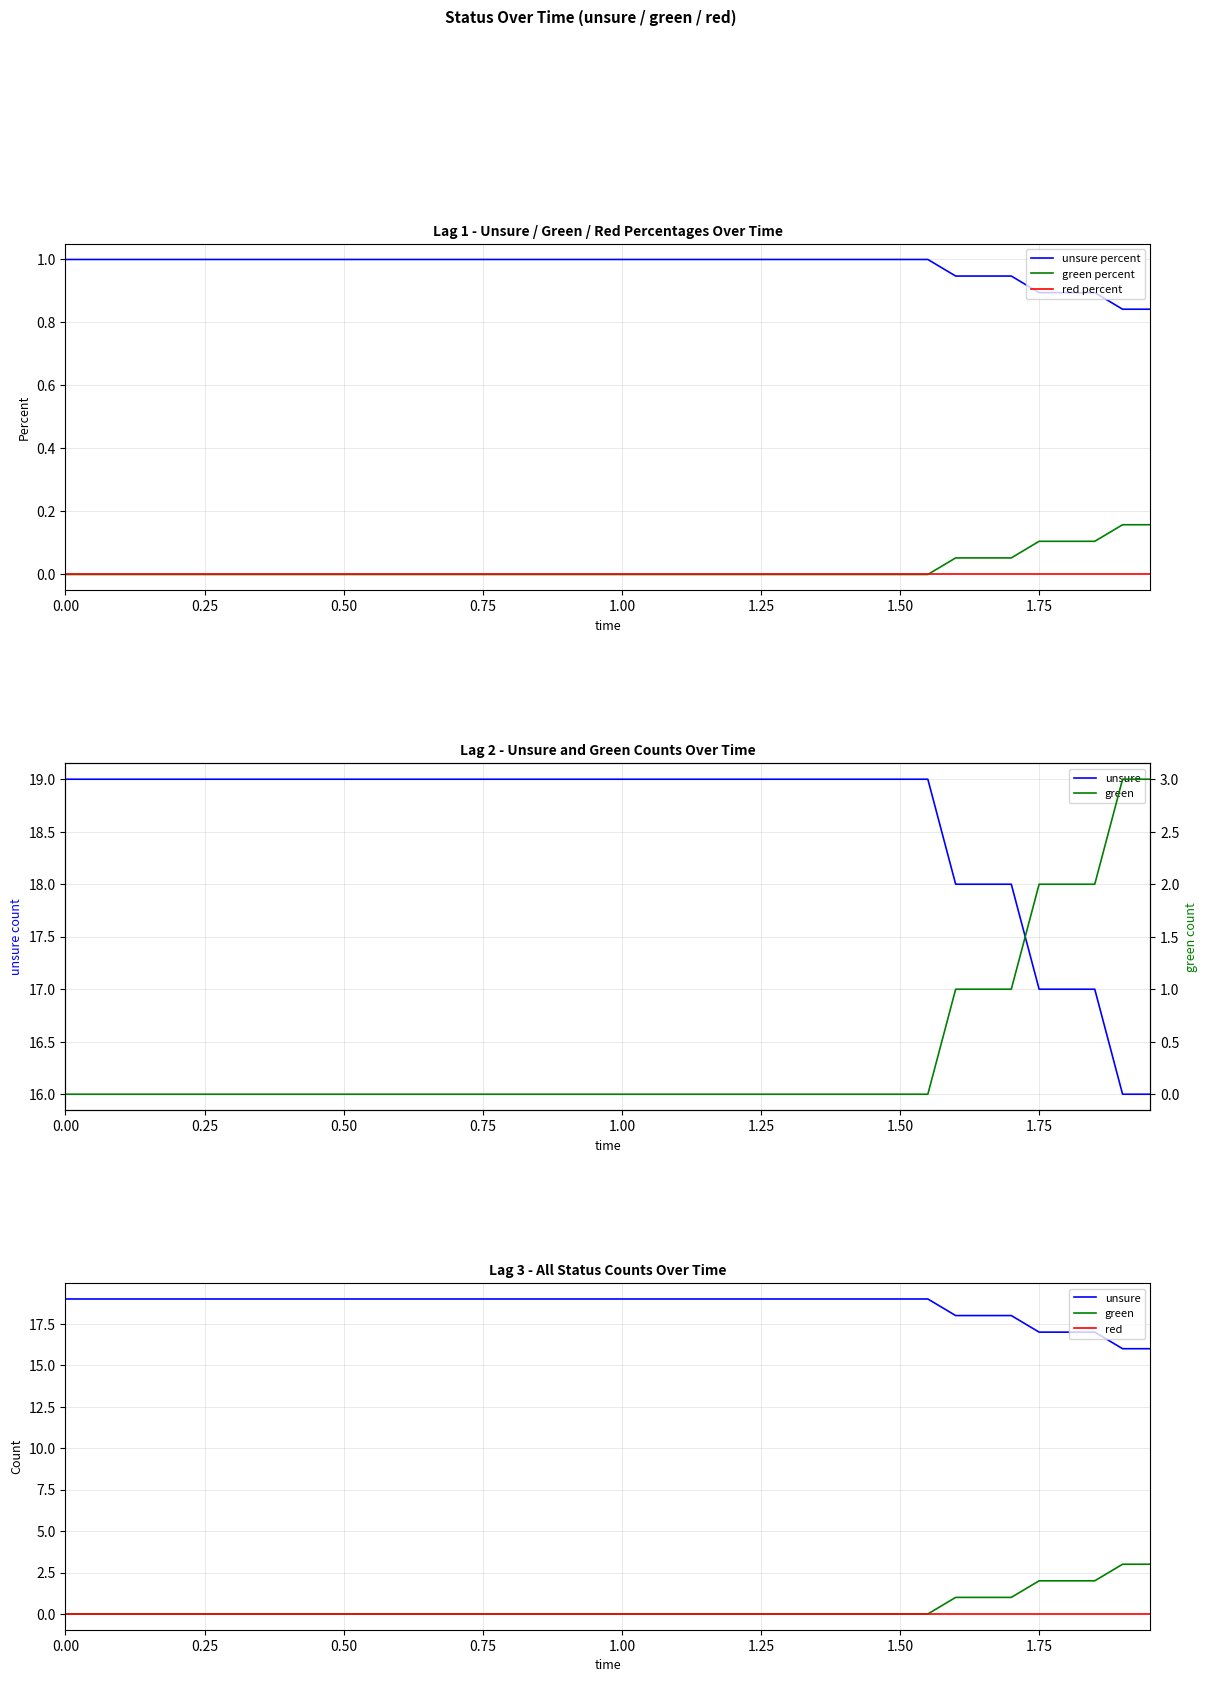

What is the average value of the unsure percent series?

1.0